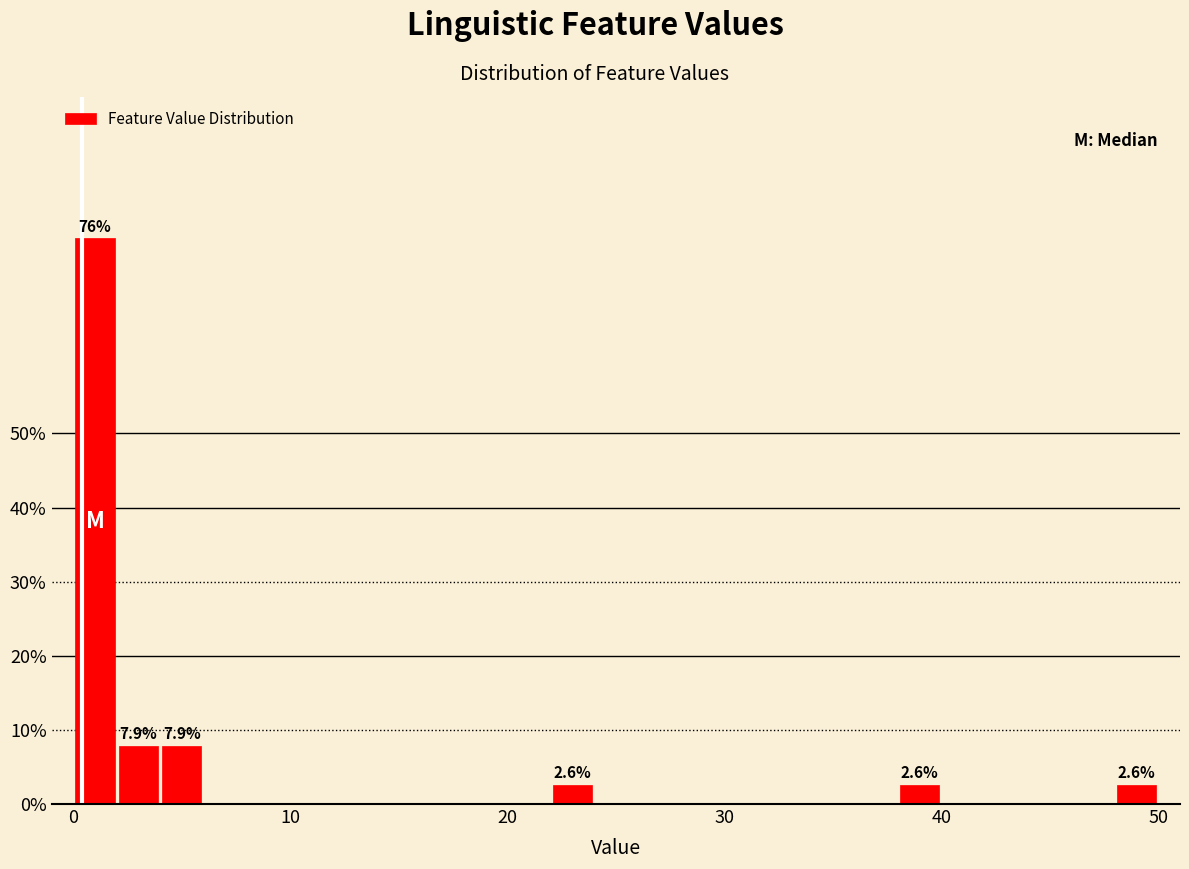

Around what value on the x-axis is the tallest bar? Give the approximate position of its centre, as read against the axis.

1